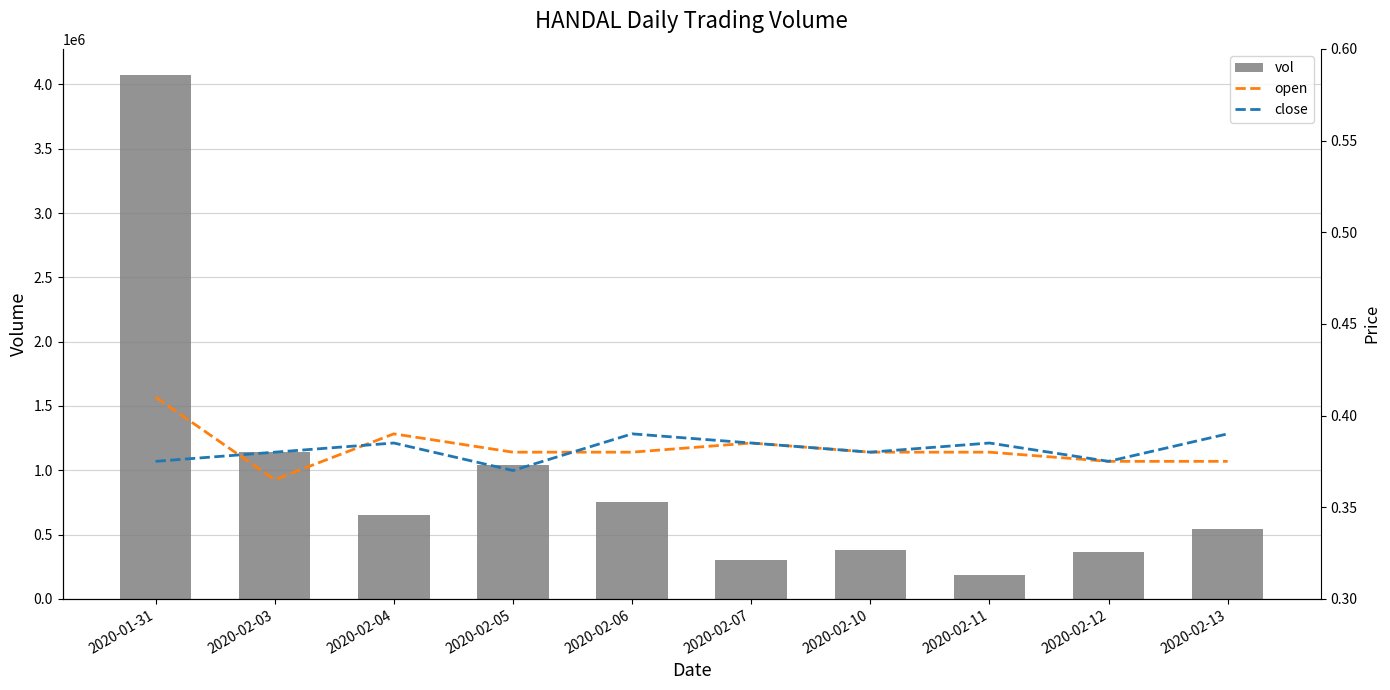

At which label does close reach its minimum?

2020-02-05